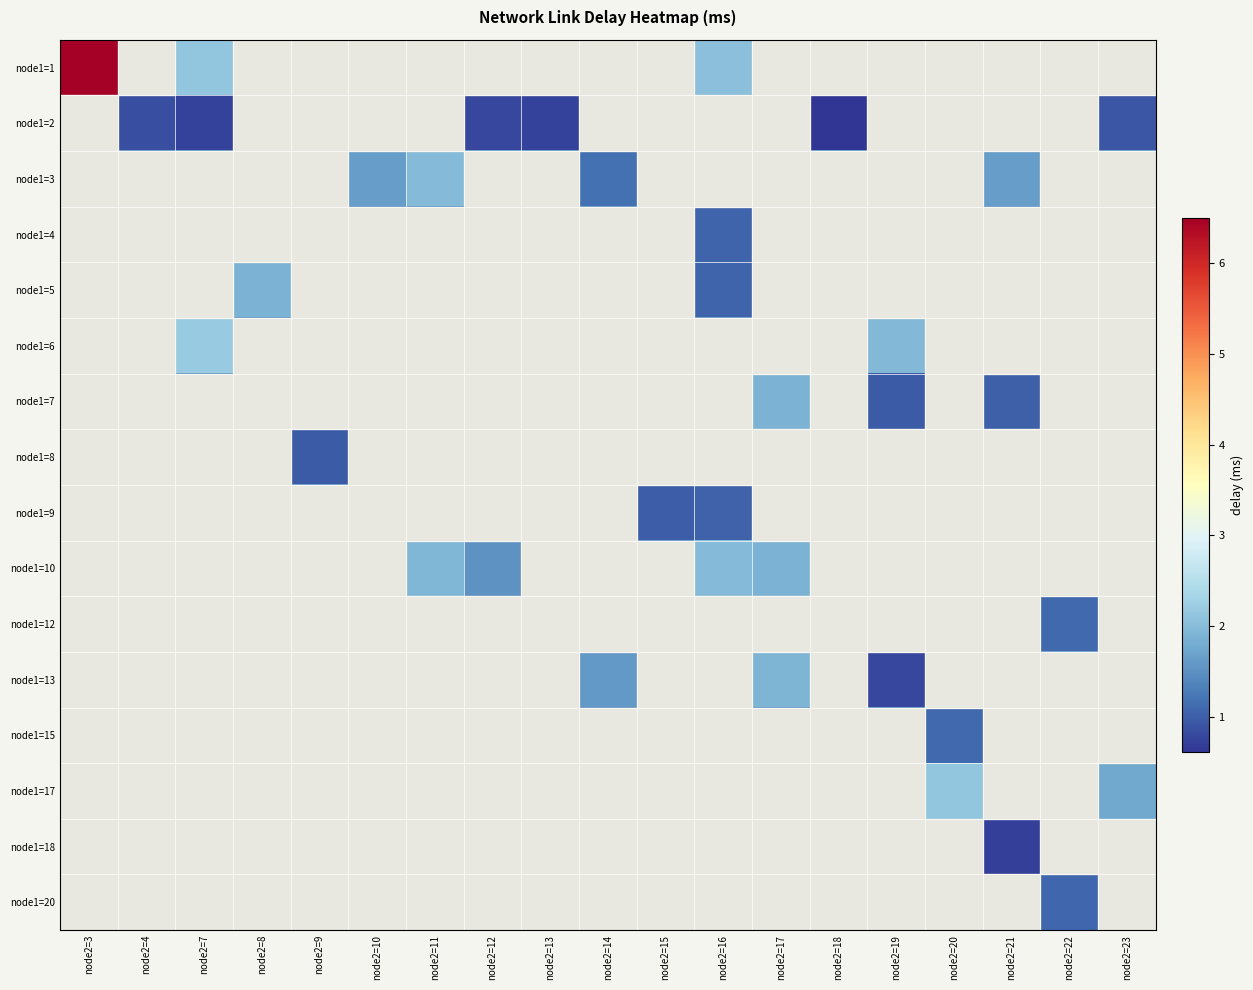

Which series has the largest range (max minus min)?

row_0